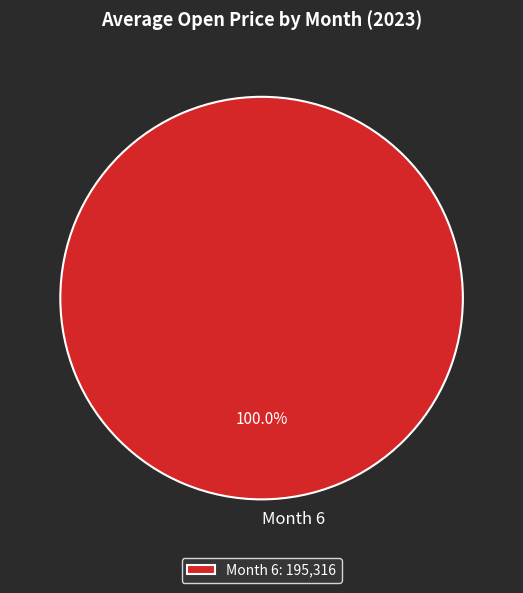

Does Month 6 represent more than half of the total?

Yes